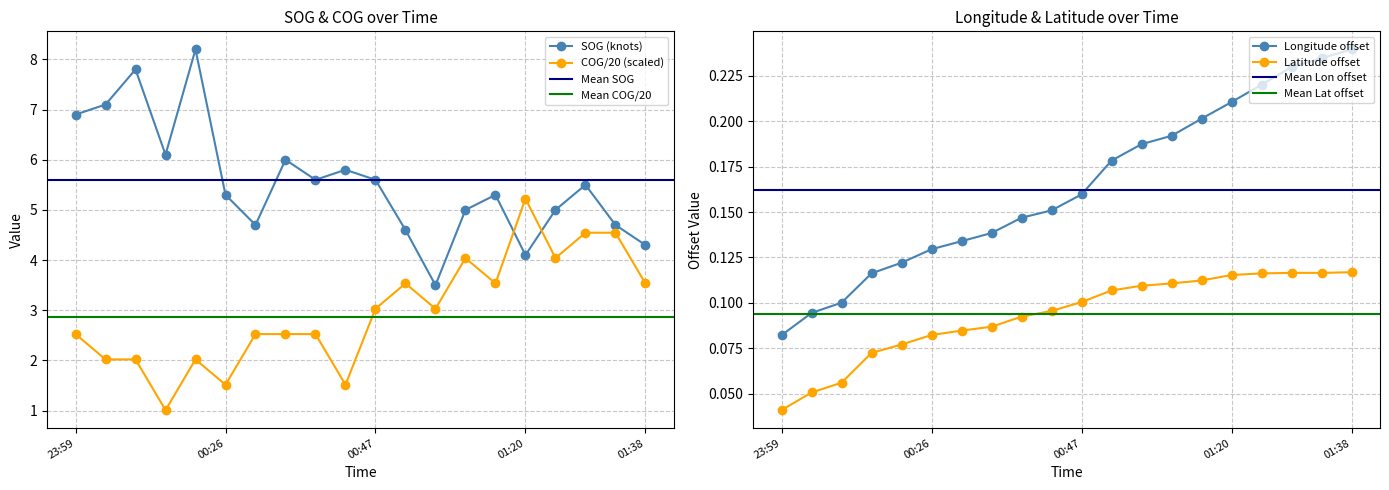

Is it true that Latitude equals 0.1 at Latitude?

True